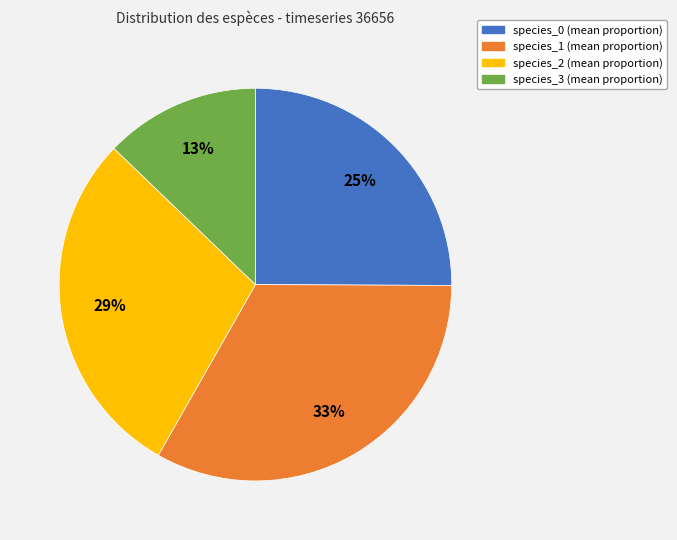

What is the largest slice in the pie chart?

species_1